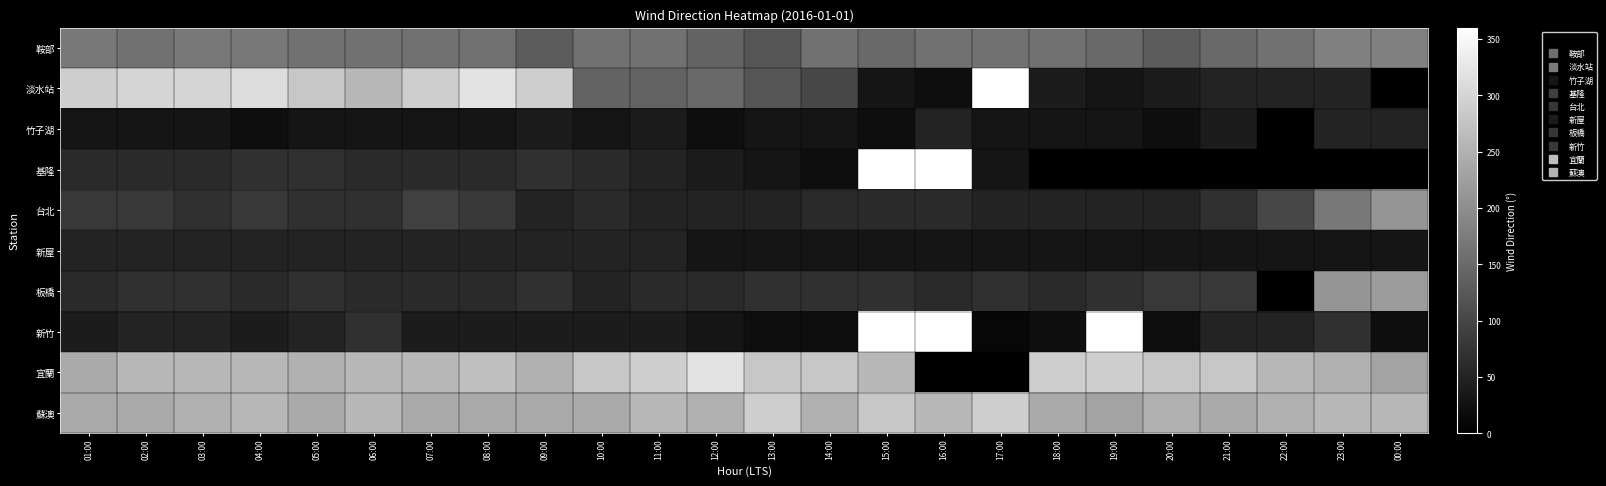

What is the sum of the 板橋 values at 11:00 and 09:00?

130.0